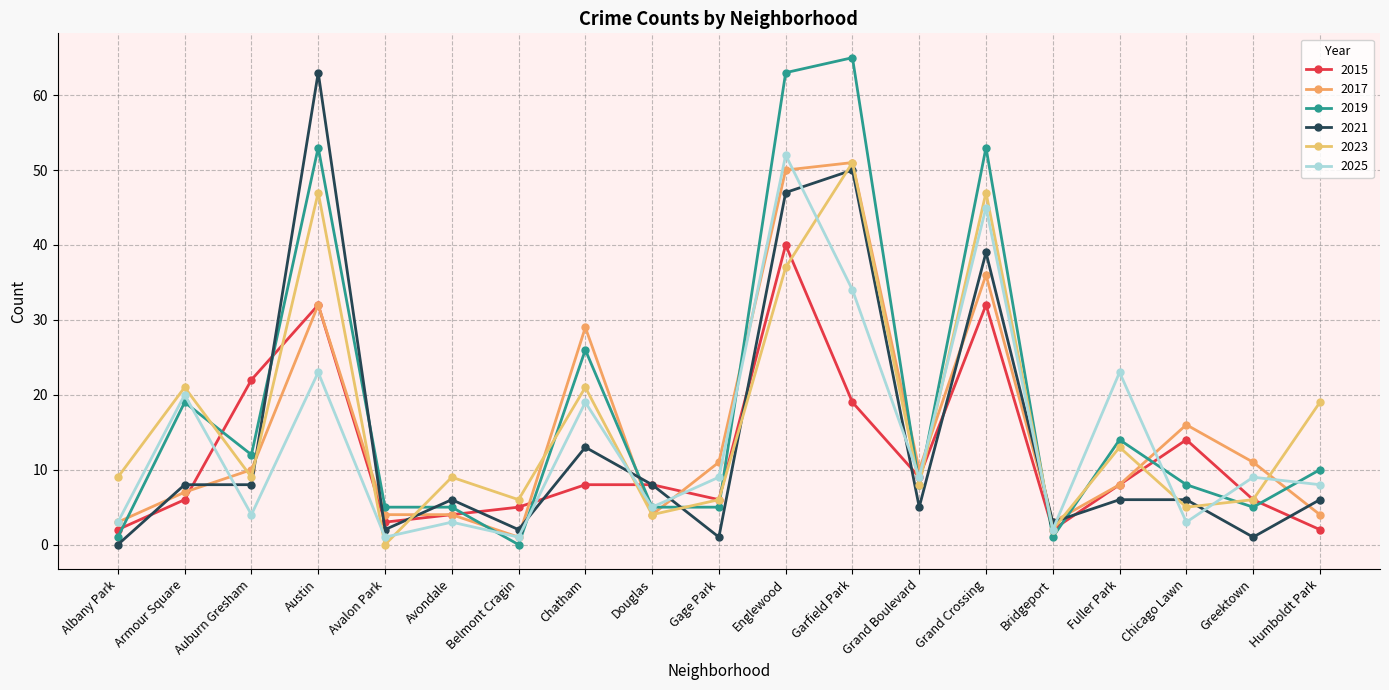

Which series has the largest range (max minus min)?

2019